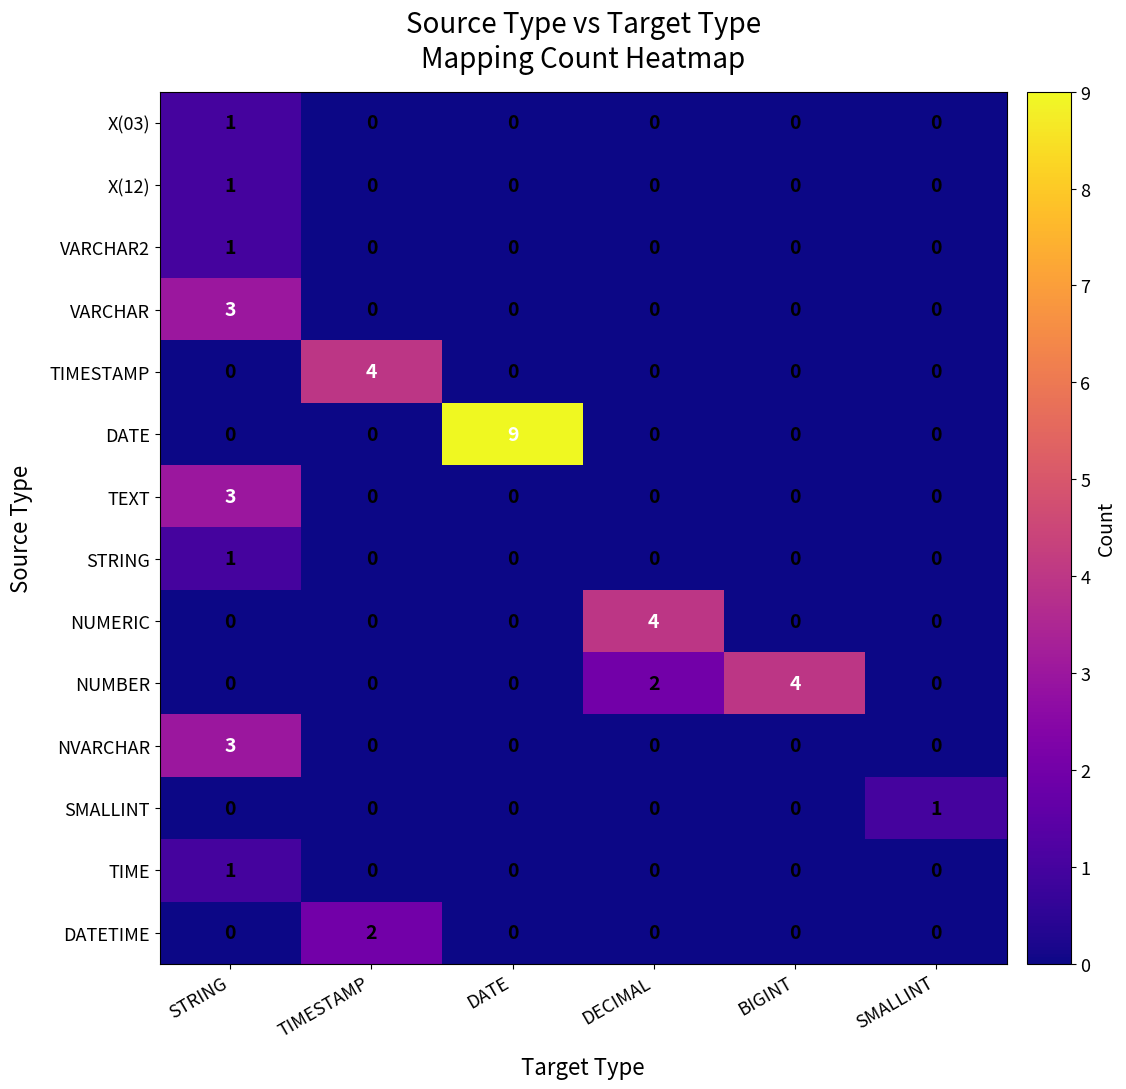

Count the number of data series in this chart.

14